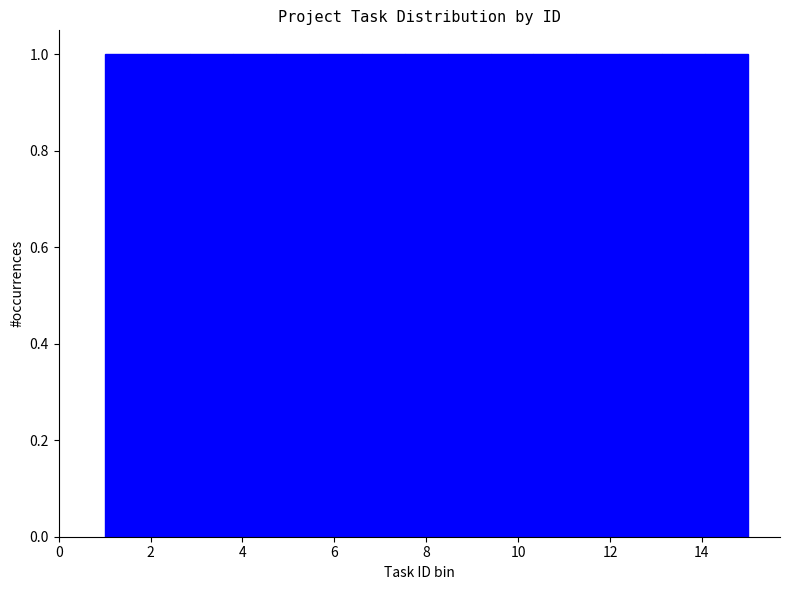

Reading left to right, transcribe this chart: for each bar, give the range it covers on the x-axis and its height. Neither the bar edges nor the heights are printed on the chart, so give them approximately, as read against the axes.

1.0 to 2.0: 1
2.0 to 2.8: 1
2.8 to 3.8: 1
3.8 to 4.8: 1
4.8 to 5.6: 1
5.6 to 6.6: 1
6.6 to 7.6: 1
7.6 to 8.4: 1
8.4 to 9.4: 1
9.4 to 10.4: 1
10.4 to 11.2: 1
11.2 to 12.2: 1
12.2 to 13.2: 1
13.2 to 14.0: 1
14.0 to 15.0: 1